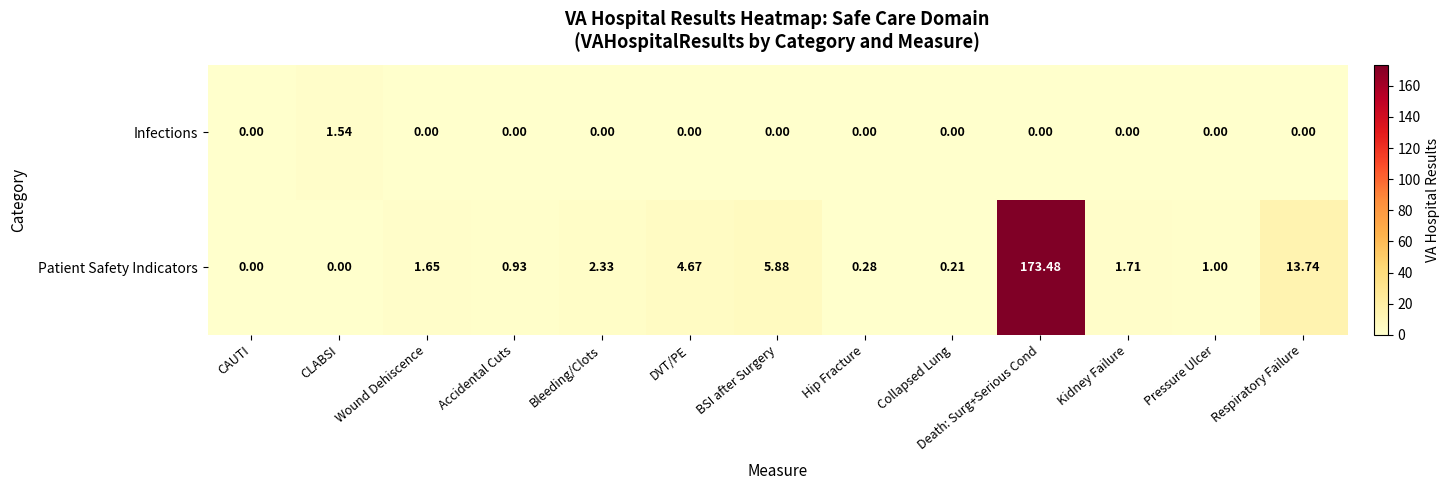

How many values in the Infections series exceed 0?

1